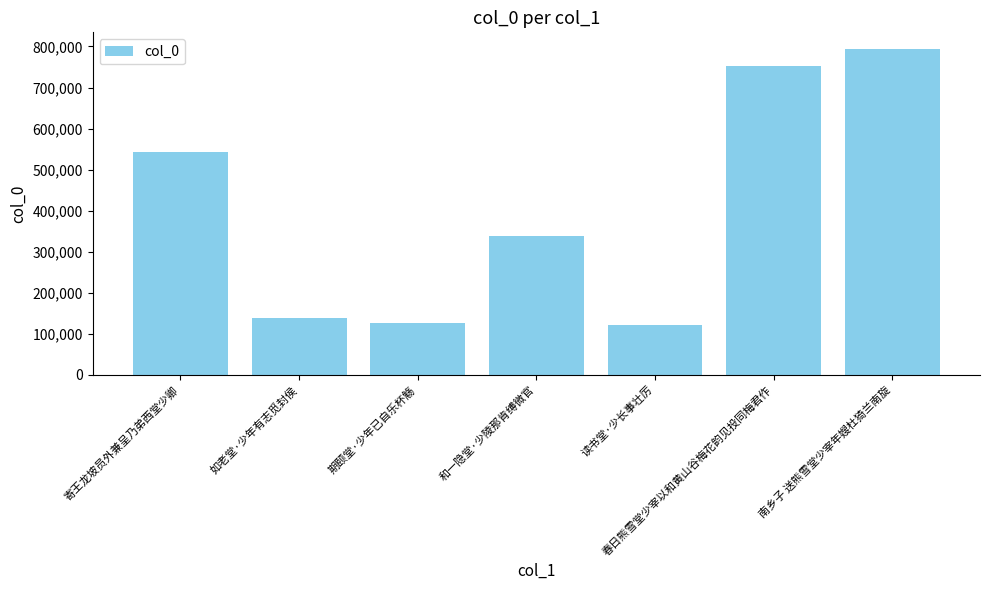

What is the minimum value shown in the chart?

121474